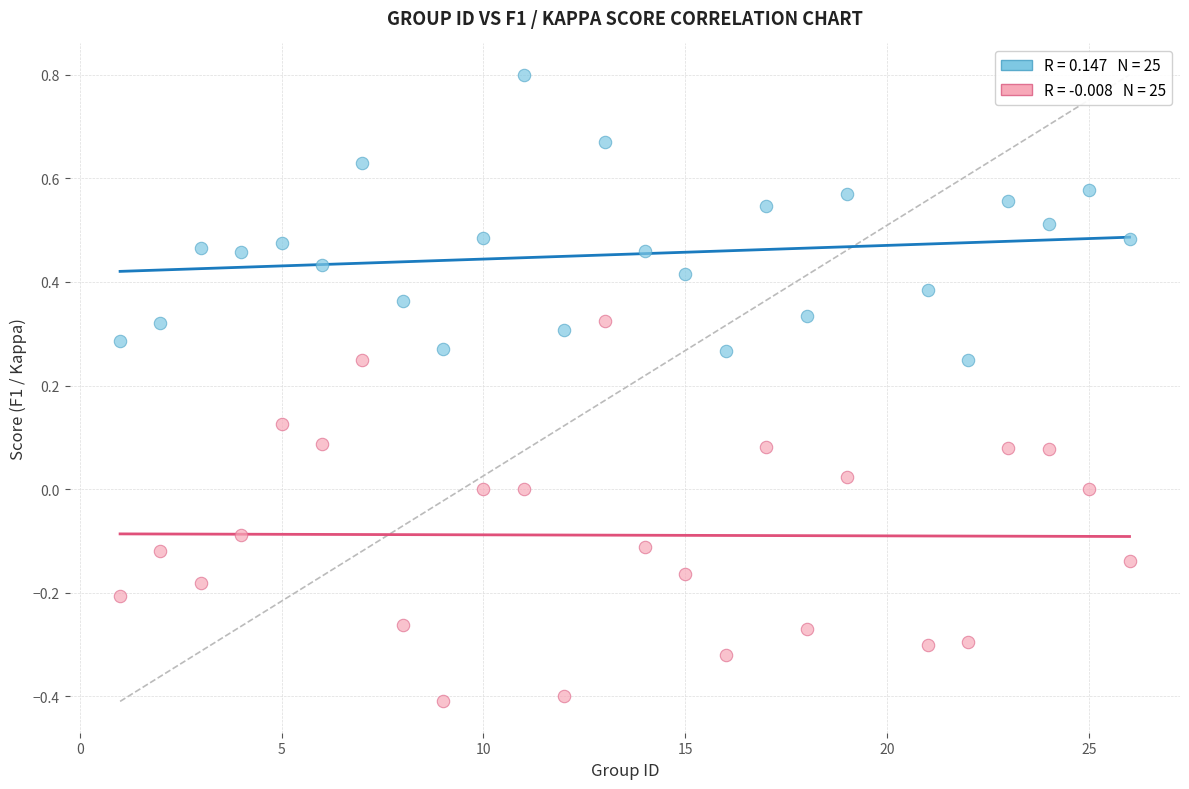

Across all data points, what is the range of X values (max minus min)?

25.0